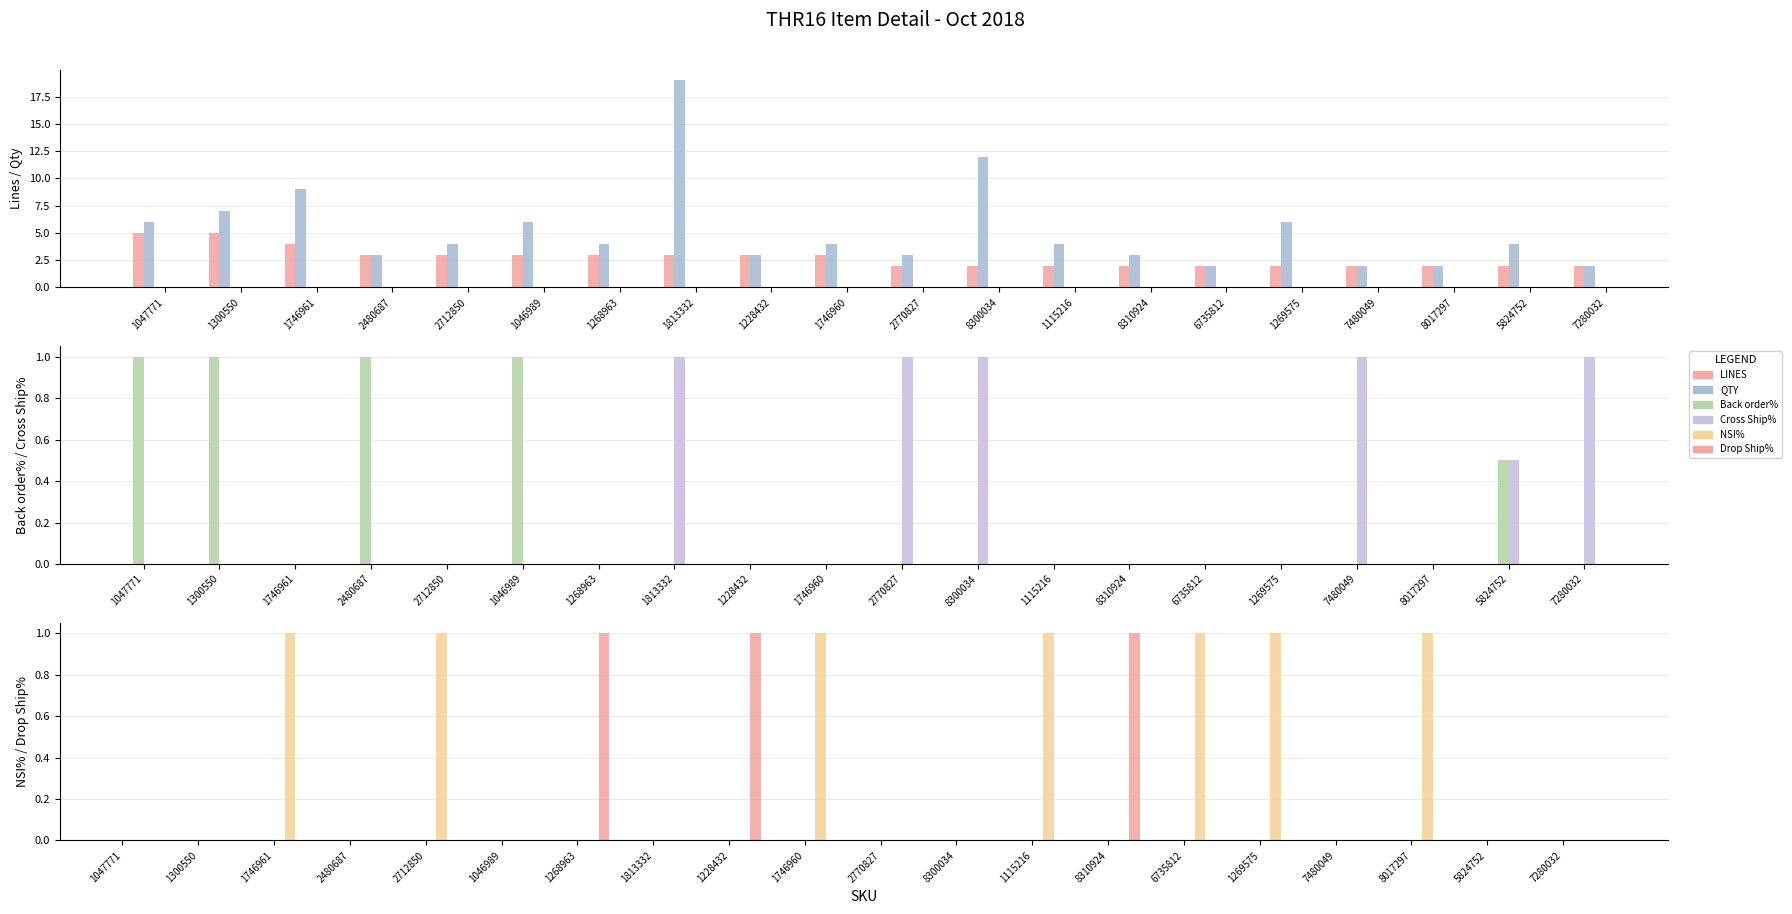

Reading right to left, what are all the values shown in this chart?

LINES: 2.0	2.0	2.0	2.0	2.0	2.0	2.0	2.0	2.0	2.0	3.0	3.0	3.0	3.0	3.0	3.0	3.0	4.0	5.0	5.0
QTY: 2.0	4.0	2.0	2.0	6.0	2.0	3.0	4.0	12.0	3.0	4.0	3.0	19.0	4.0	6.0	4.0	3.0	9.0	7.0	6.0
Back order%: 0.0	0.5	0.0	0.0	0.0	0.0	0.0	0.0	0.0	0.0	0.0	0.0	0.0	0.0	1.0	0.0	1.0	0.0	1.0	1.0
Cross Ship%: 1.0	0.5	0.0	1.0	0.0	0.0	0.0	0.0	1.0	1.0	0.0	0.0	1.0	0.0	0.0	0.0	0.0	0.0	0.0	0.0
NSI%: 0.0	0.0	1.0	0.0	1.0	1.0	0.0	1.0	0.0	0.0	1.0	0.0	0.0	0.0	0.0	1.0	0.0	1.0	0.0	0.0
Drop Ship%: 0.0	0.0	0.0	0.0	0.0	0.0	1.0	0.0	0.0	0.0	0.0	1.0	0.0	1.0	0.0	0.0	0.0	0.0	0.0	0.0